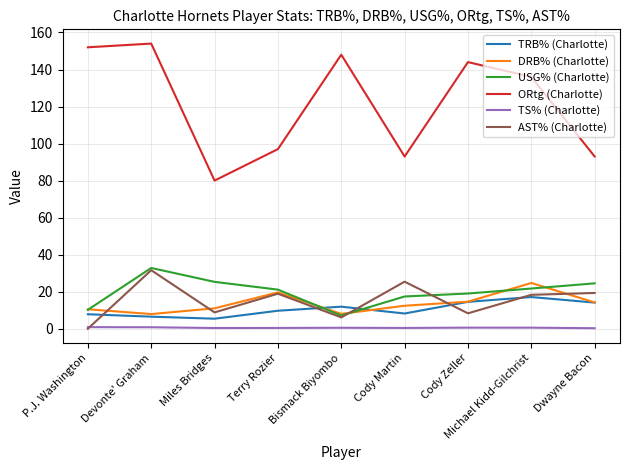

What position from the right is Cody Zeller?

3